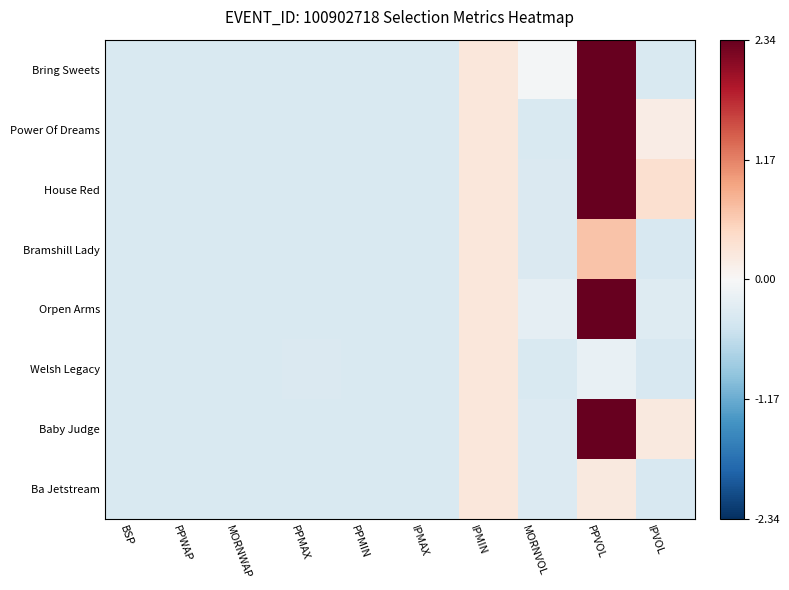

Which series has the widest spread of values?

Baby Judge